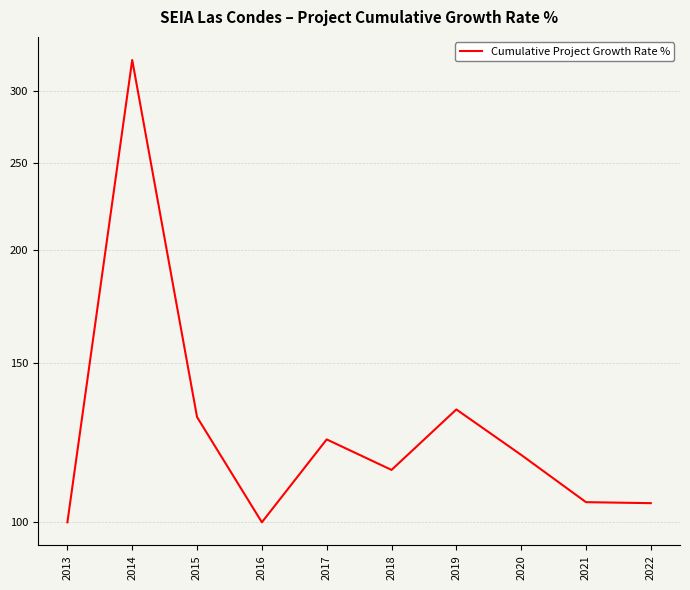

How many points are lower than both their immediate neighbors (excluding endpoints)?

2